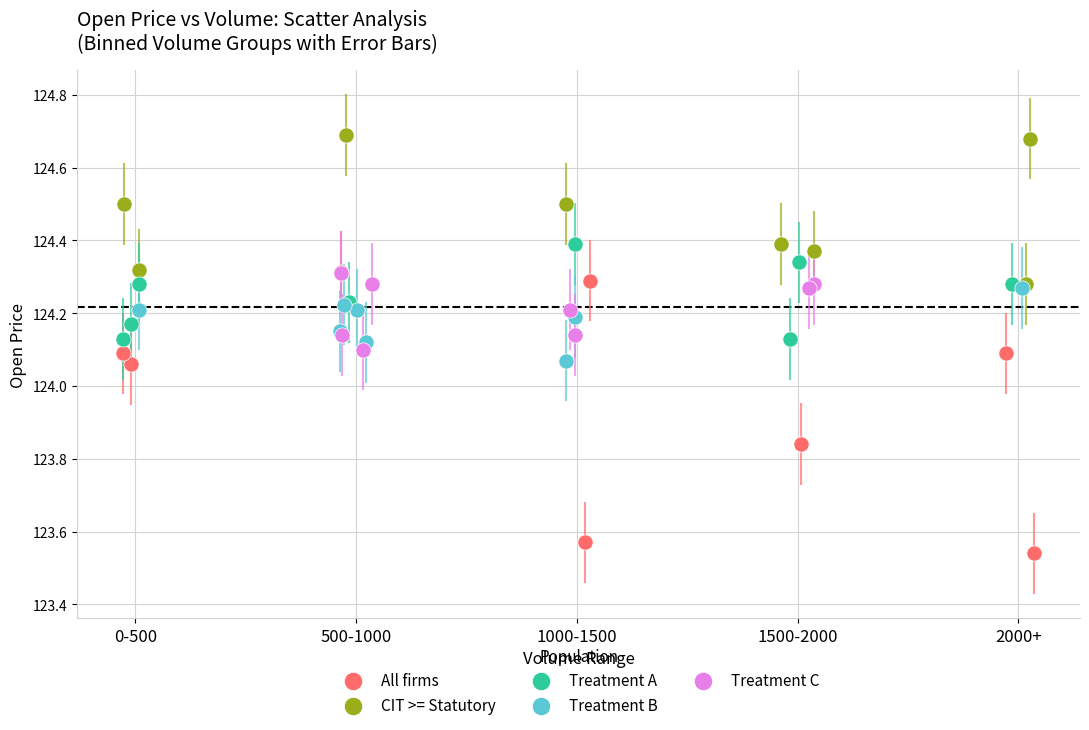

Which series reaches the maximum Y coordinate?

CIT >= Statutory